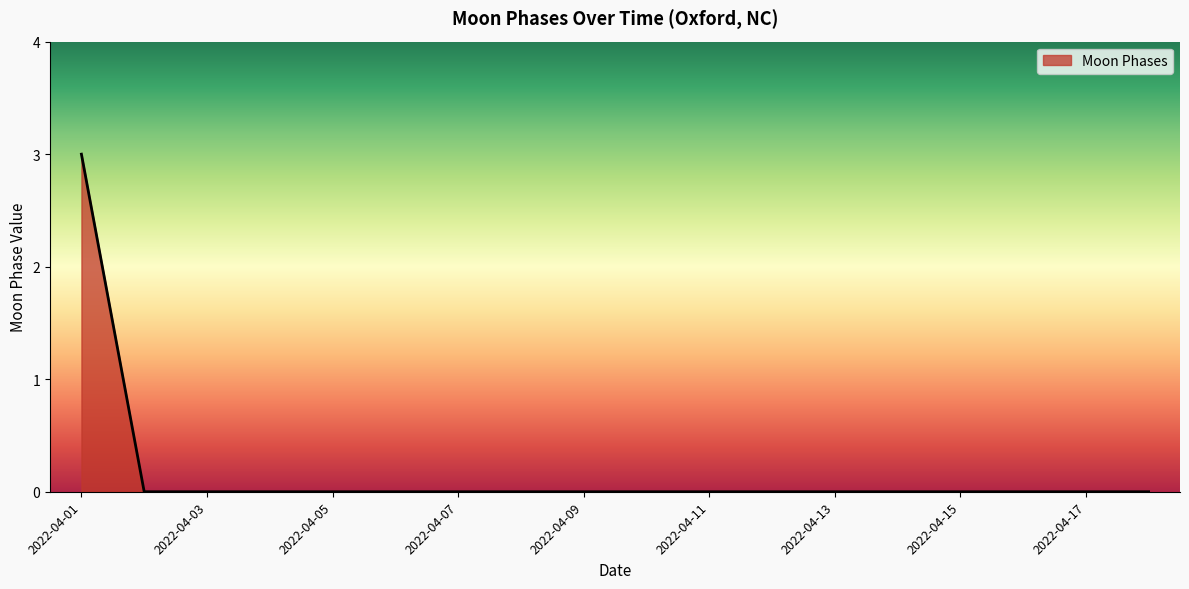

Reading left to right, extract all data points from this chart.

3	0	0	0	0	0	0	0	0	0	0	0	0	0	0	0	0	0